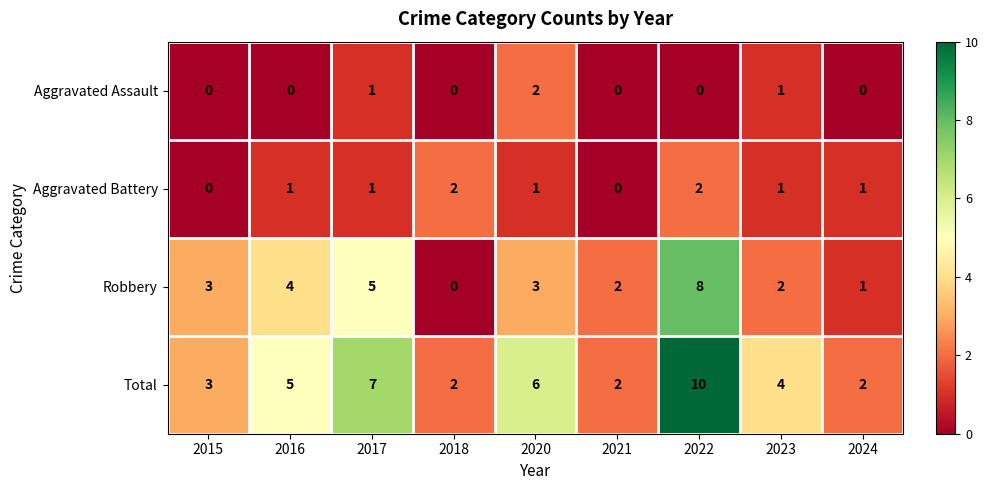

What is the average value of the Total series?

5